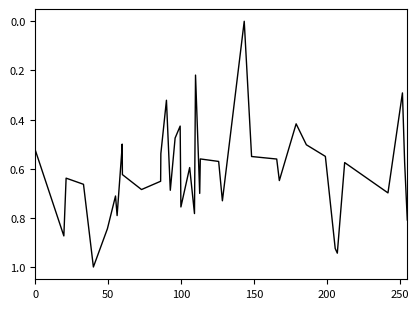

What is the maximum value shown in the chart?

1.0